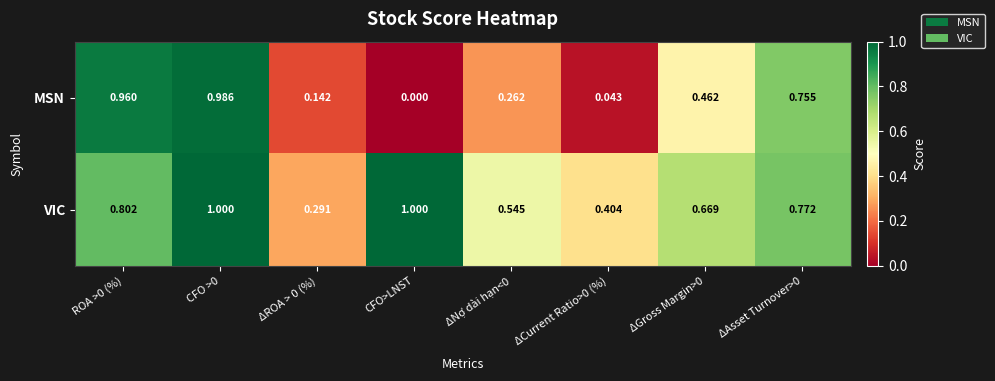

Between ΔCurrent Ratio>0 (%) and ΔAsset Turnover>0, which series saw the biggest shift?

MSN